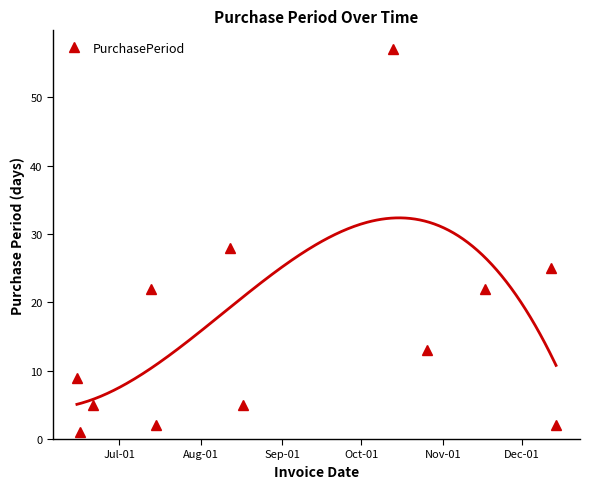

What is the value of the 8th point from the left?

57